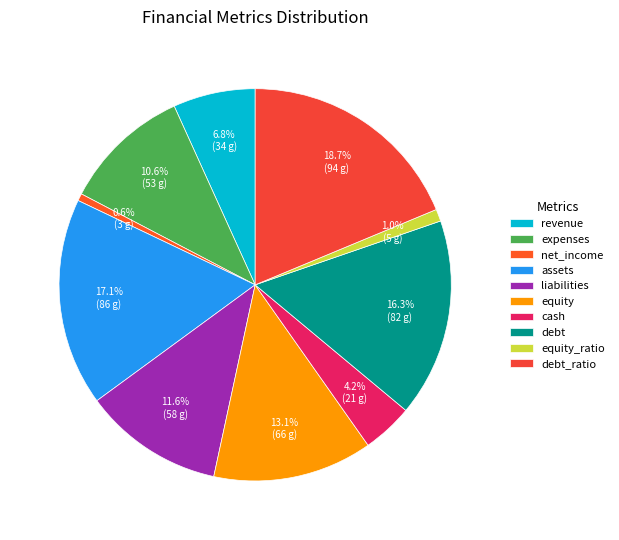

The debt_ratio slice represents 25% of the pie. True or false?

False